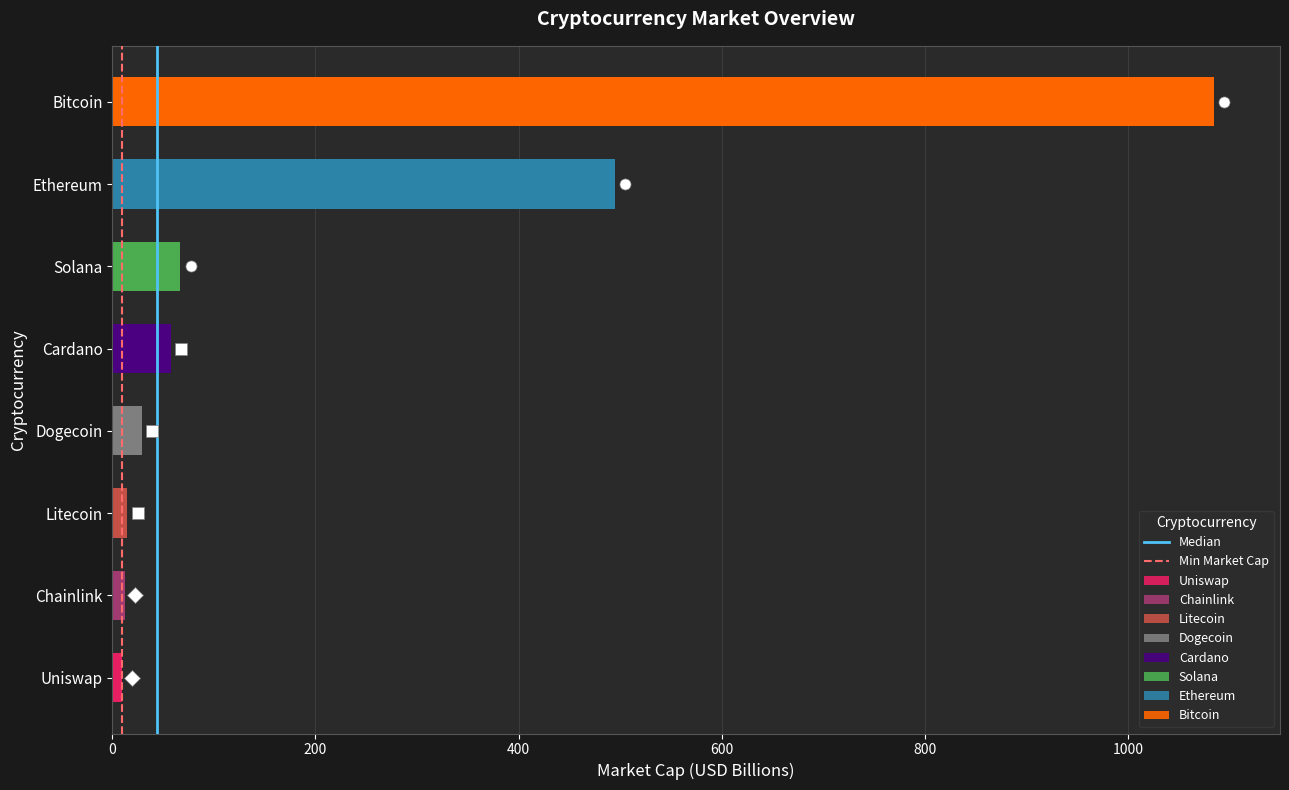

What is the value of the Min Market Cap bar at the 2nd from the left?

1